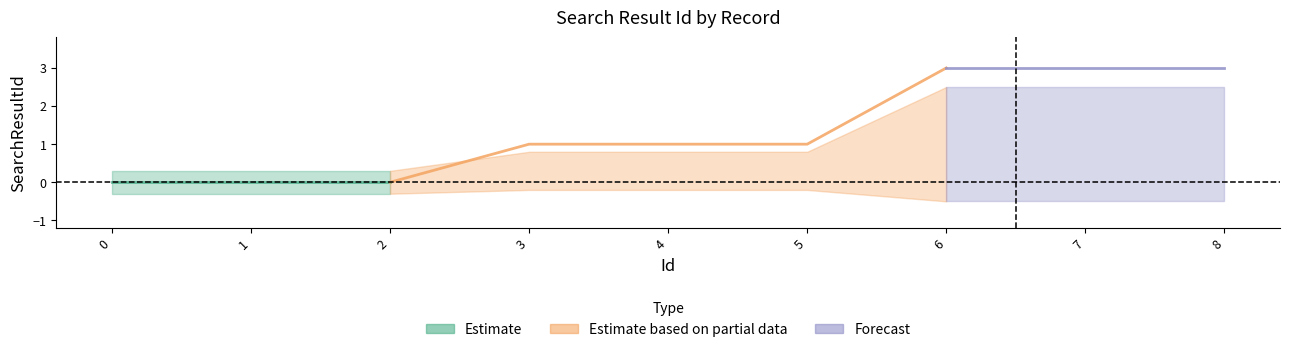

What is the value of the 8th point from the left?

3